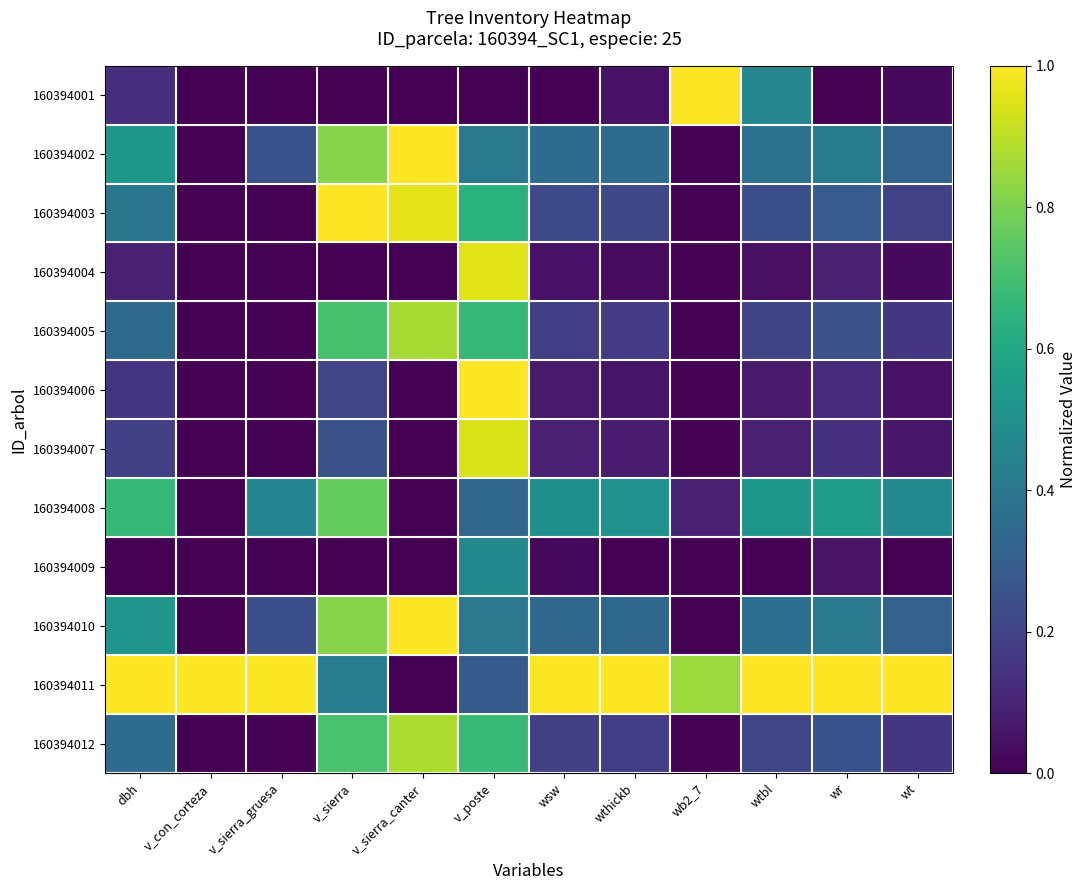

Reading left to right, list all the values displayed in this chart.

160394001: dbh=0.1	v_con_corteza=0.0	v_sierra_gruesa=0.0	v_sierra=0.0	v_sierra_canter=0.0	v_poste=0.0	wsw=0.0	wthickb=0.0	wb2_7=1.0	wtbl=0.5	wr=0.0	wt=0.0
160394002: dbh=0.5	v_con_corteza=0.0	v_sierra_gruesa=0.3	v_sierra=0.8	v_sierra_canter=1.0	v_poste=0.4	wsw=0.3	wthickb=0.3	wb2_7=0.0	wtbl=0.4	wr=0.4	wt=0.3
160394003: dbh=0.4	v_con_corteza=0.0	v_sierra_gruesa=0.0	v_sierra=1.0	v_sierra_canter=1.0	v_poste=0.6	wsw=0.2	wthickb=0.2	wb2_7=0.0	wtbl=0.2	wr=0.3	wt=0.2
160394004: dbh=0.1	v_con_corteza=0.0	v_sierra_gruesa=0.0	v_sierra=0.0	v_sierra_canter=0.0	v_poste=1.0	wsw=0.0	wthickb=0.0	wb2_7=0.0	wtbl=0.0	wr=0.1	wt=0.0
160394005: dbh=0.3	v_con_corteza=0.0	v_sierra_gruesa=0.0	v_sierra=0.7	v_sierra_canter=0.9	v_poste=0.7	wsw=0.2	wthickb=0.2	wb2_7=0.0	wtbl=0.2	wr=0.2	wt=0.2
160394006: dbh=0.1	v_con_corteza=0.0	v_sierra_gruesa=0.0	v_sierra=0.2	v_sierra_canter=0.0	v_poste=1.0	wsw=0.1	wthickb=0.1	wb2_7=0.0	wtbl=0.1	wr=0.1	wt=0.0
160394007: dbh=0.2	v_con_corteza=0.0	v_sierra_gruesa=0.0	v_sierra=0.2	v_sierra_canter=0.0	v_poste=0.9	wsw=0.1	wthickb=0.1	wb2_7=0.0	wtbl=0.1	wr=0.1	wt=0.1
160394008: dbh=0.7	v_con_corteza=0.0	v_sierra_gruesa=0.5	v_sierra=0.8	v_sierra_canter=0.0	v_poste=0.3	wsw=0.5	wthickb=0.5	wb2_7=0.1	wtbl=0.5	wr=0.6	wt=0.5
160394009: dbh=0.0	v_con_corteza=0.0	v_sierra_gruesa=0.0	v_sierra=0.0	v_sierra_canter=0.0	v_poste=0.5	wsw=0.0	wthickb=0.0	wb2_7=0.0	wtbl=0.0	wr=0.1	wt=0.0
160394010: dbh=0.5	v_con_corteza=0.0	v_sierra_gruesa=0.2	v_sierra=0.8	v_sierra_canter=1.0	v_poste=0.4	wsw=0.3	wthickb=0.3	wb2_7=0.0	wtbl=0.4	wr=0.4	wt=0.3
160394011: dbh=1.0	v_con_corteza=1.0	v_sierra_gruesa=1.0	v_sierra=0.4	v_sierra_canter=0.0	v_poste=0.3	wsw=1.0	wthickb=1.0	wb2_7=0.8	wtbl=1.0	wr=1.0	wt=1.0
160394012: dbh=0.3	v_con_corteza=0.0	v_sierra_gruesa=0.0	v_sierra=0.7	v_sierra_canter=0.9	v_poste=0.7	wsw=0.2	wthickb=0.2	wb2_7=0.0	wtbl=0.2	wr=0.3	wt=0.2